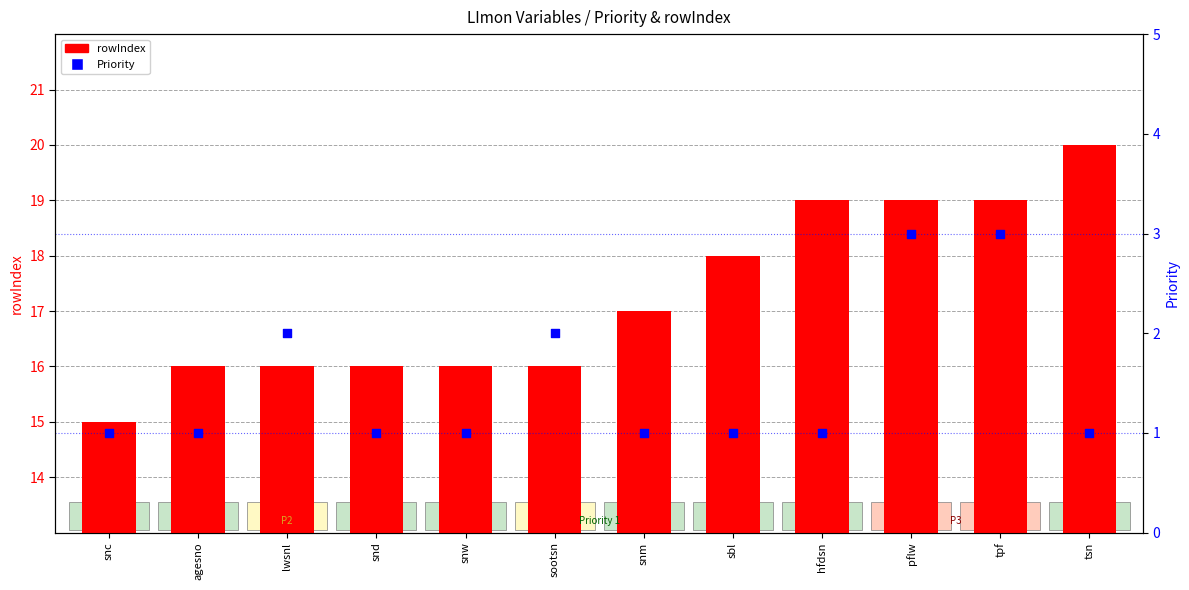

Is the value of rowIndex at agesno greater than the value of Priority at lwsnl?

Yes